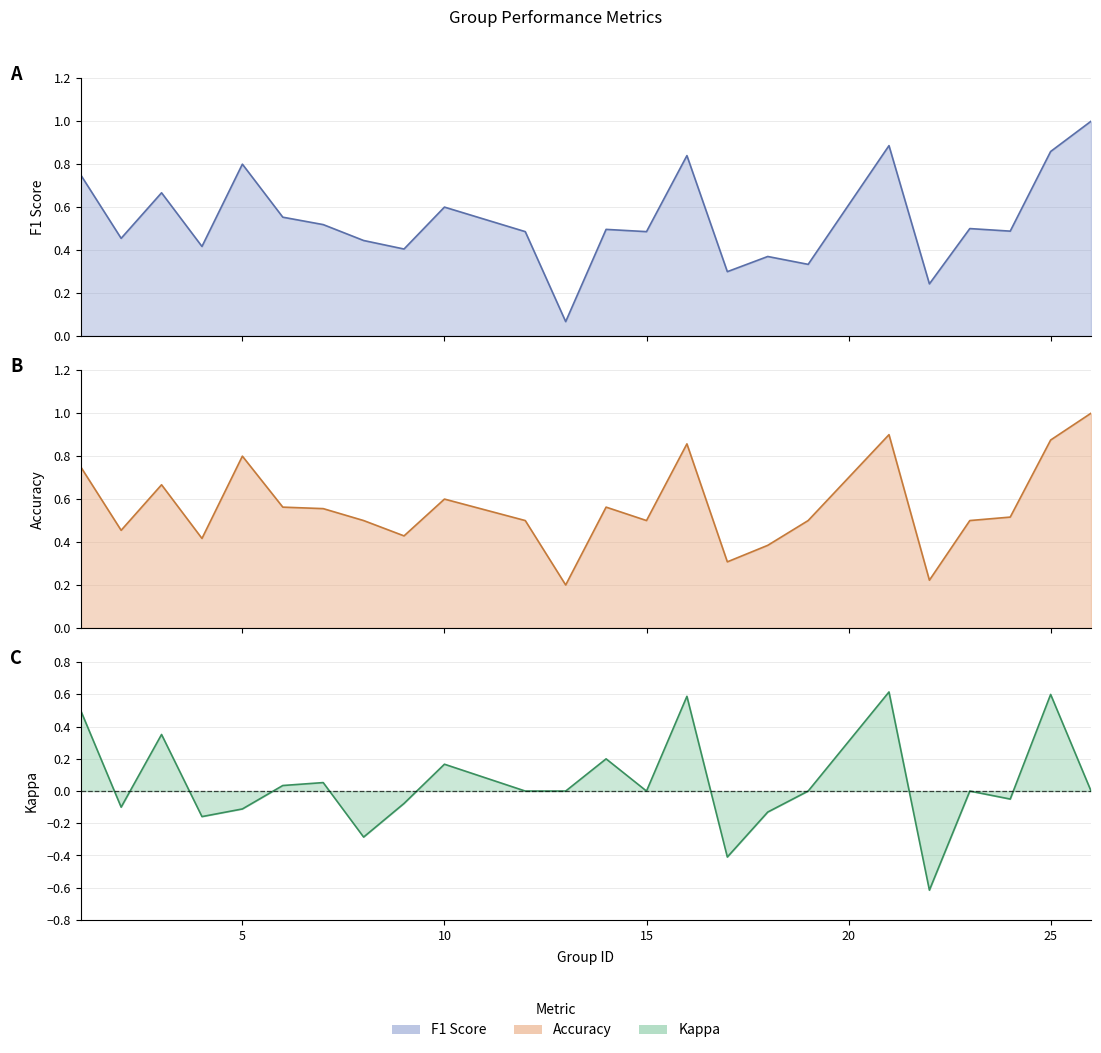

At which label does f1 reach its peak?

26